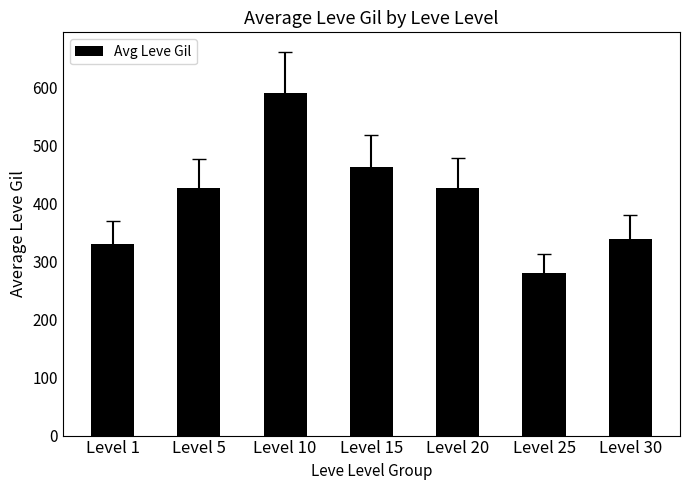

What is the average value?

408.5